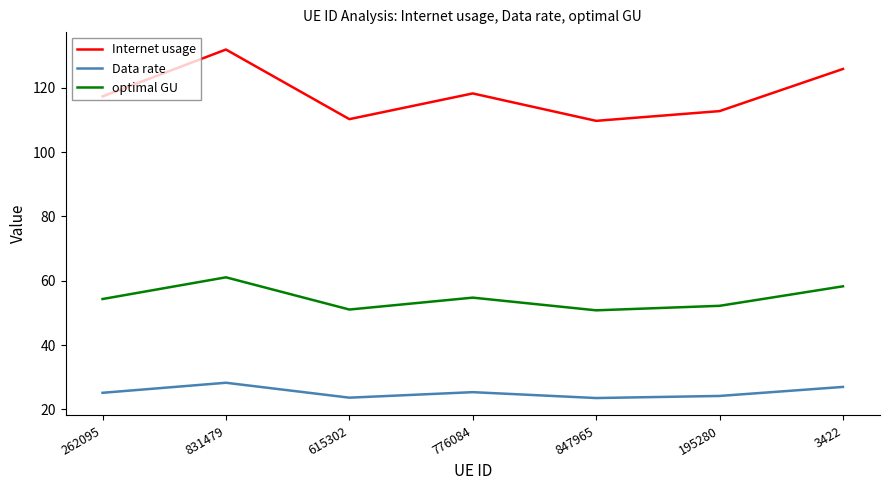

The value of Internet usage at 262095 is 117.4. True or false?

True